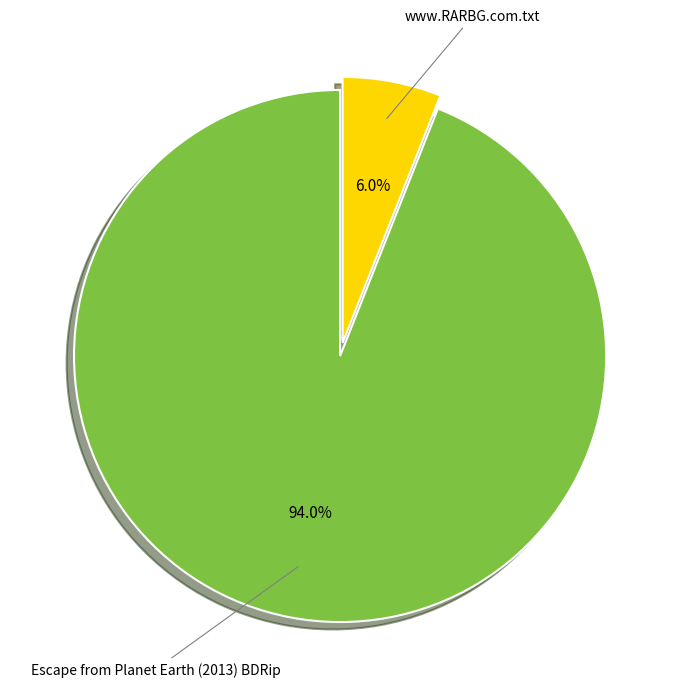

How many slices are in this pie chart?

2